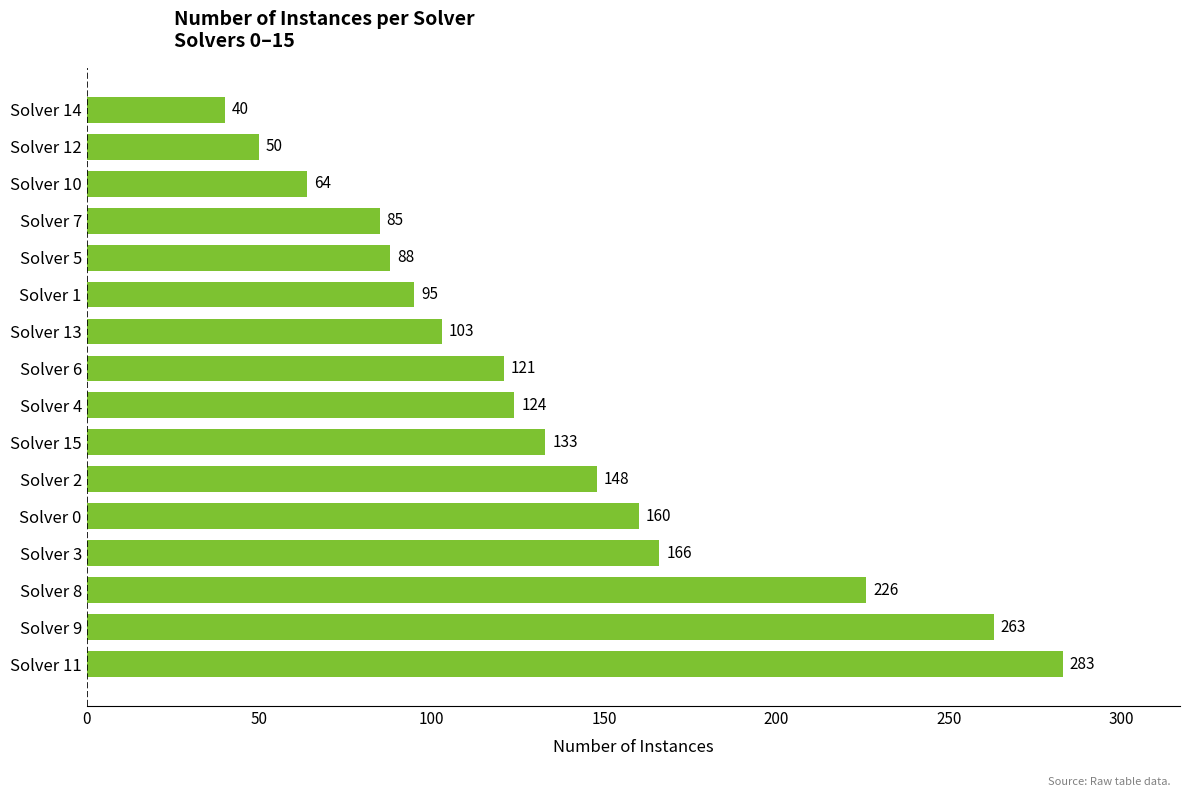

Which label corresponds to the largest value in the chart?

Solver 11